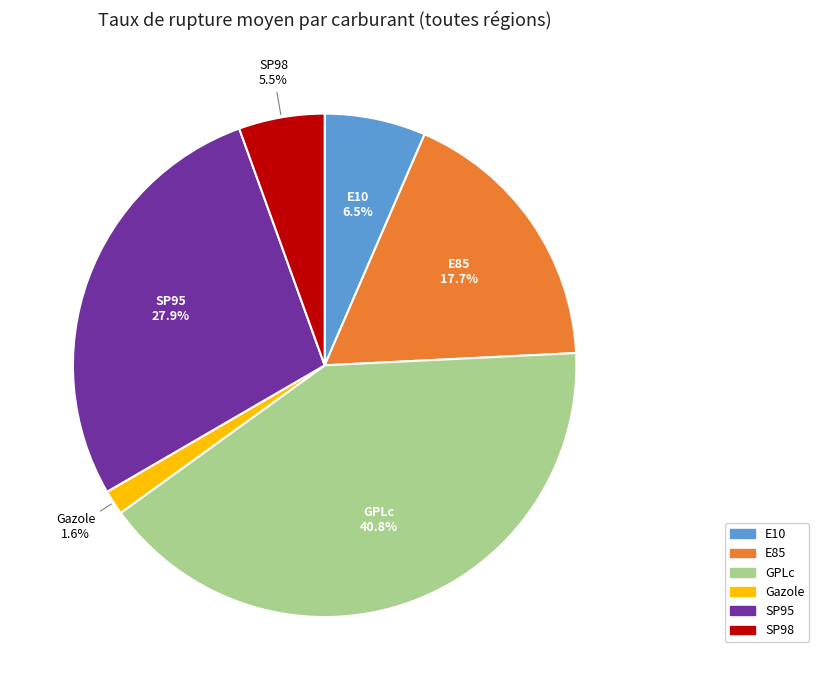

Is there any slice that represents more than half of the pie?

No